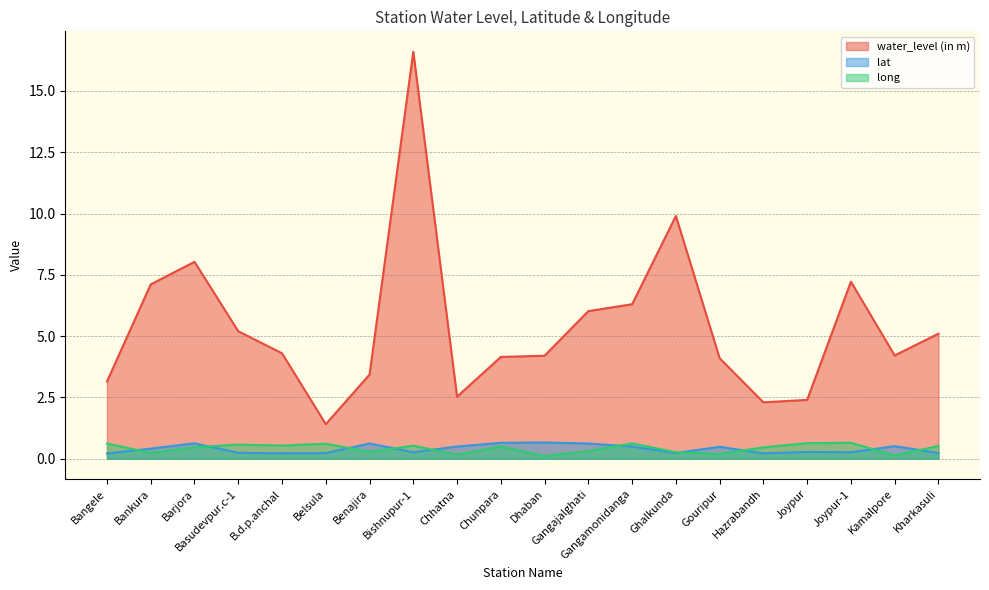

Rank the series at Joypur-1 from lowest to highest value.

lat, long, water_level (in m)